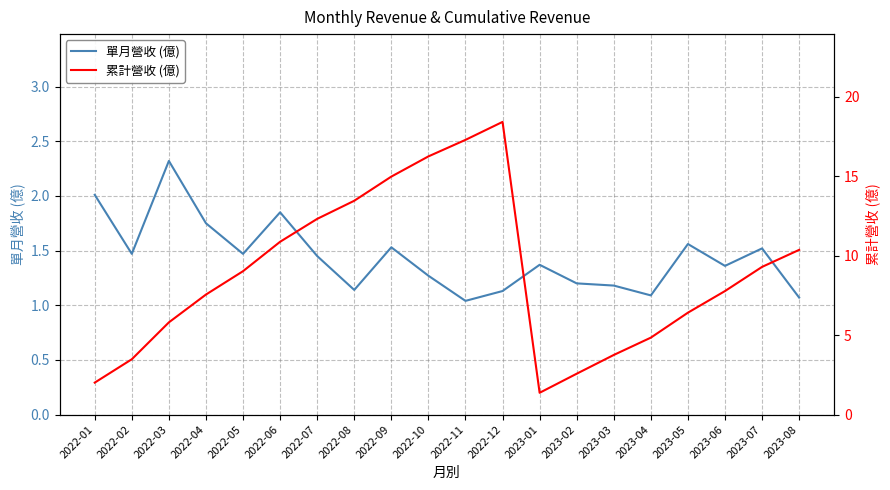

Where is the first local maximum for 單月營收 (億)?

2022-03